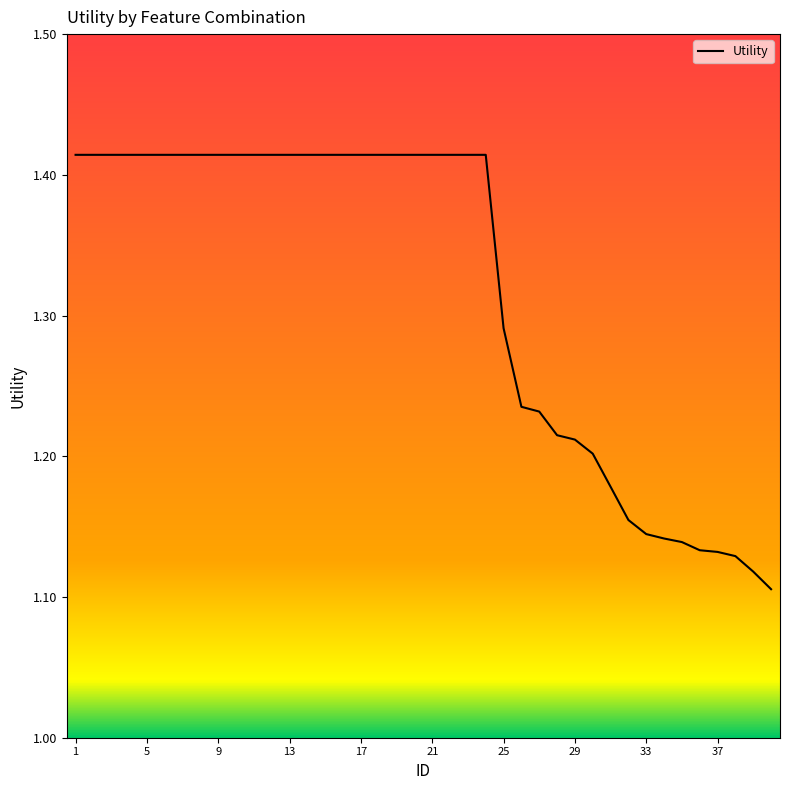

What is the difference between the maximum and minimum values?

0.3